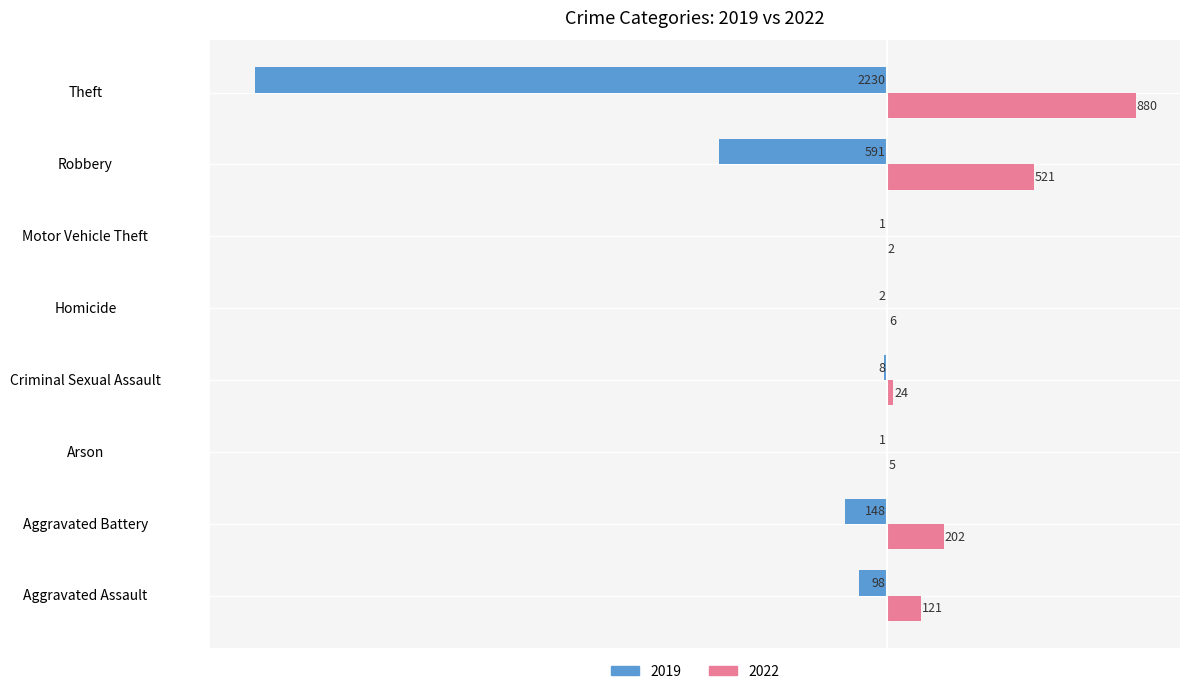

How many series are shown in this chart?

2